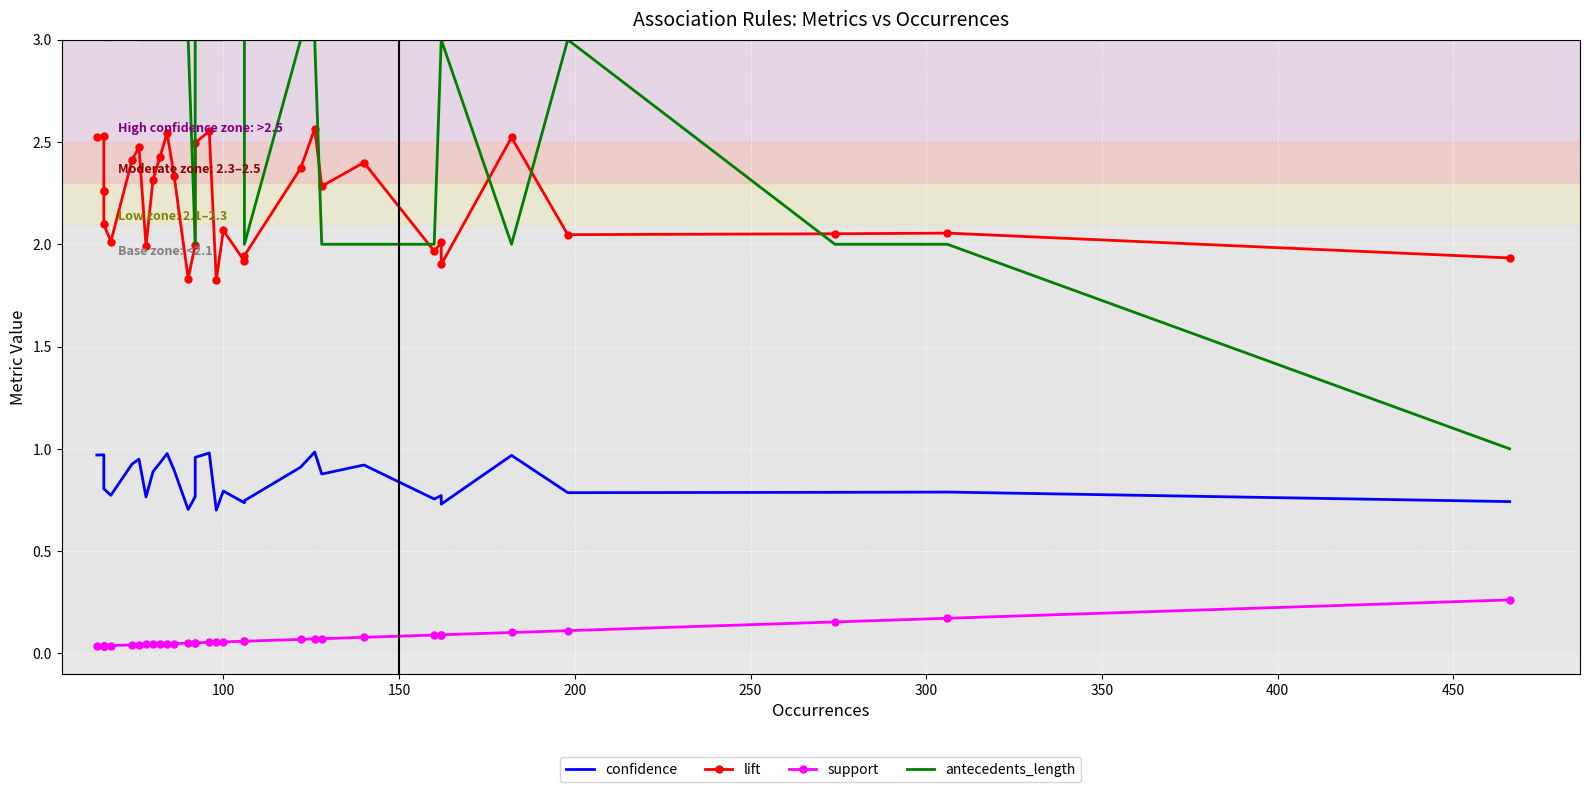

How many data points in antecedents_length are above 3?

5